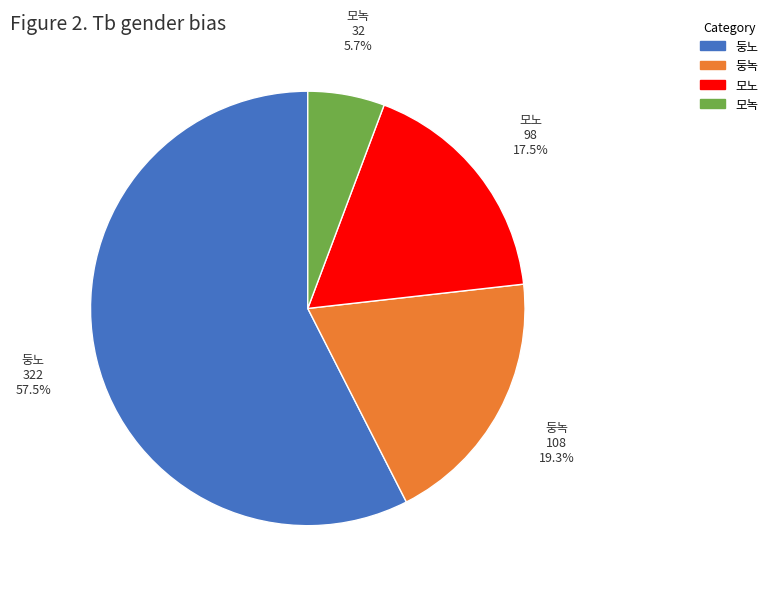

The 모녹 slice represents 6% of the pie. True or false?

True